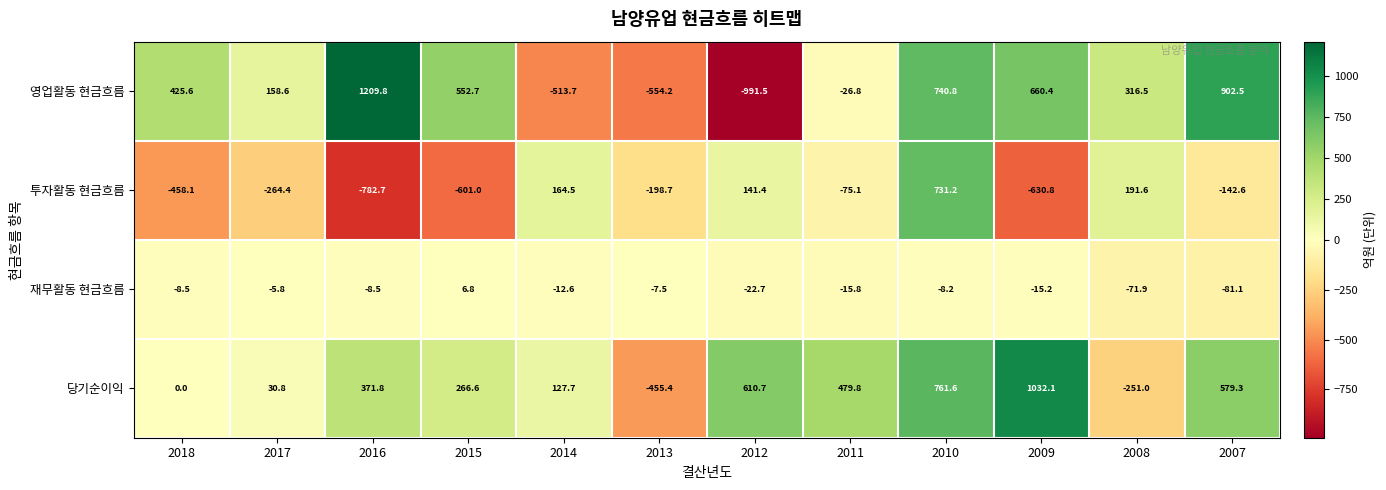

Which category has the lowest value in the 재무활동 현금흐름 series?

2007